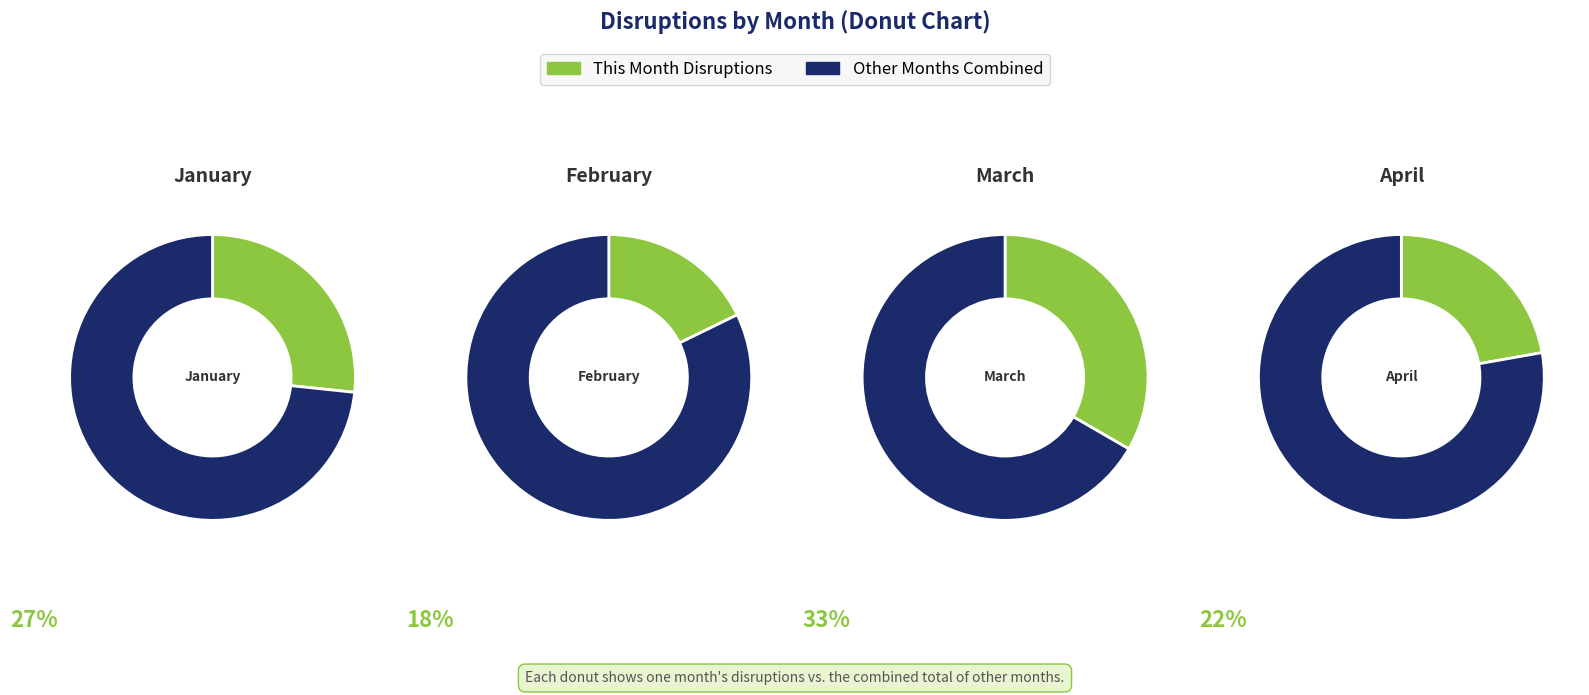

To the nearest percent, what is the difference between the February and January slice percentages?

9%